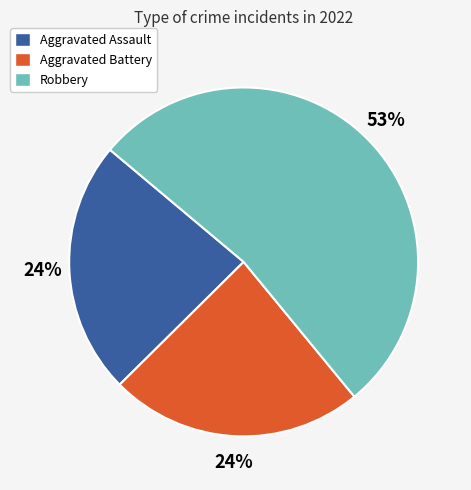

Which category accounts for the majority?

Robbery